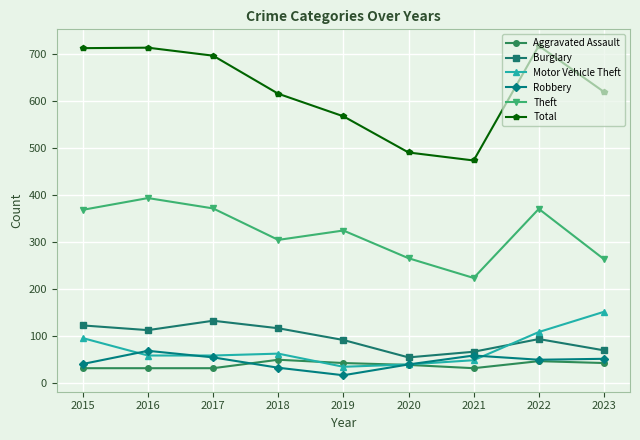

The value of Theft at 2022 is 532. True or false?

False